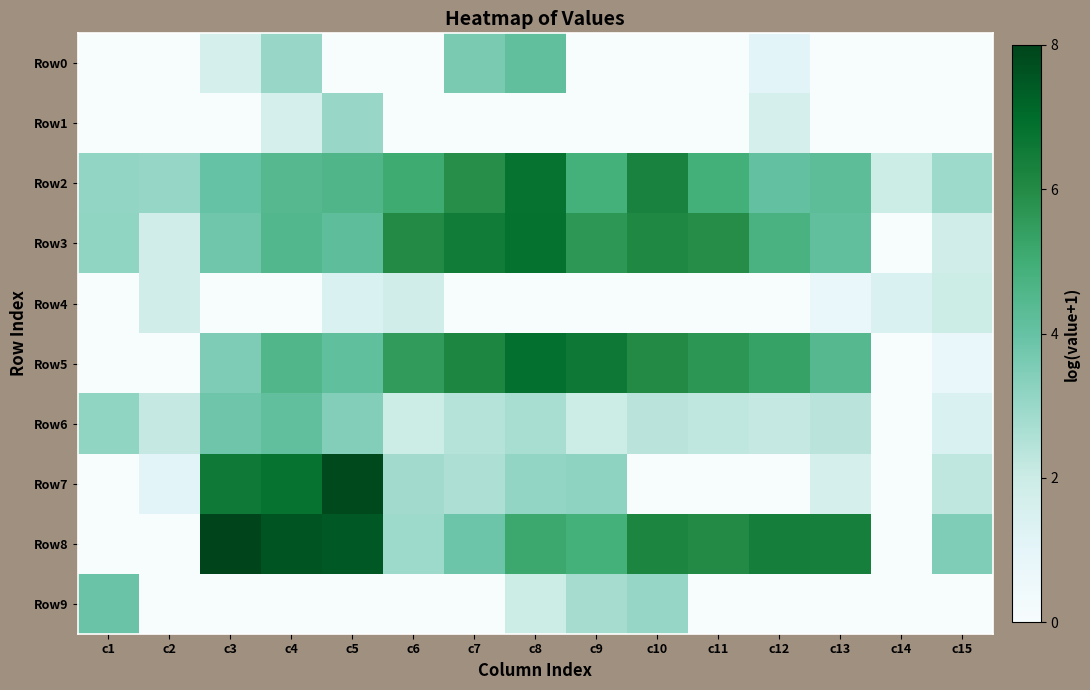

Reading left to right, what are all the values shown in this chart?

Row0: c1=0.0	c2=0.0	c3=1.6	c4=2.9	c5=0.0	c6=0.0	c7=3.5	c8=4.0	c9=0.0	c10=0.0	c11=0.0	c12=1.1	c13=0.0	c14=0.0	c15=0.0
Row1: c1=0.0	c2=0.0	c3=0.0	c4=1.6	c5=2.9	c6=0.0	c7=0.0	c8=0.0	c9=0.0	c10=0.0	c11=0.0	c12=1.6	c13=0.0	c14=0.0	c15=0.0
Row2: c1=3.0	c2=3.0	c3=3.9	c4=4.4	c5=4.5	c6=5.0	c7=5.8	c8=6.6	c9=4.8	c10=6.1	c11=4.8	c12=4.0	c13=4.1	c14=1.9	c15=2.8
Row3: c1=3.1	c2=1.8	c3=3.7	c4=4.4	c5=4.1	c6=5.9	c7=6.4	c8=6.7	c9=5.5	c10=5.9	c11=5.8	c12=4.7	c13=4.0	c14=0.0	c15=1.8
Row4: c1=0.0	c2=1.8	c3=0.0	c4=0.0	c5=1.4	c6=1.8	c7=0.0	c8=0.0	c9=0.0	c10=0.0	c11=0.0	c12=0.0	c13=0.7	c14=1.4	c15=1.9
Row5: c1=0.0	c2=0.0	c3=3.4	c4=4.4	c5=4.0	c6=5.4	c7=6.0	c8=6.7	c9=6.4	c10=5.9	c11=5.5	c12=5.2	c13=4.3	c14=0.0	c15=0.7
Row6: c1=3.1	c2=2.1	c3=3.7	c4=4.0	c5=3.4	c6=1.9	c7=2.4	c8=2.6	c9=1.9	c10=2.3	c11=2.2	c12=2.1	c13=2.3	c14=0.0	c15=1.4
Row7: c1=0.0	c2=1.1	c3=6.4	c4=6.6	c5=7.7	c6=2.8	c7=2.6	c8=3.0	c9=3.1	c10=0.0	c11=0.0	c12=0.0	c13=1.6	c14=0.0	c15=2.2
Row8: c1=0.0	c2=0.0	c3=7.8	c4=7.4	c5=7.3	c6=2.8	c7=3.8	c8=5.0	c9=4.8	c10=6.0	c11=5.9	c12=6.2	c13=6.2	c14=0.0	c15=3.4
Row9: c1=3.8	c2=0.0	c3=0.0	c4=0.0	c5=0.0	c6=0.0	c7=0.0	c8=1.9	c9=2.7	c10=3.0	c11=0.0	c12=0.0	c13=0.0	c14=0.0	c15=0.0